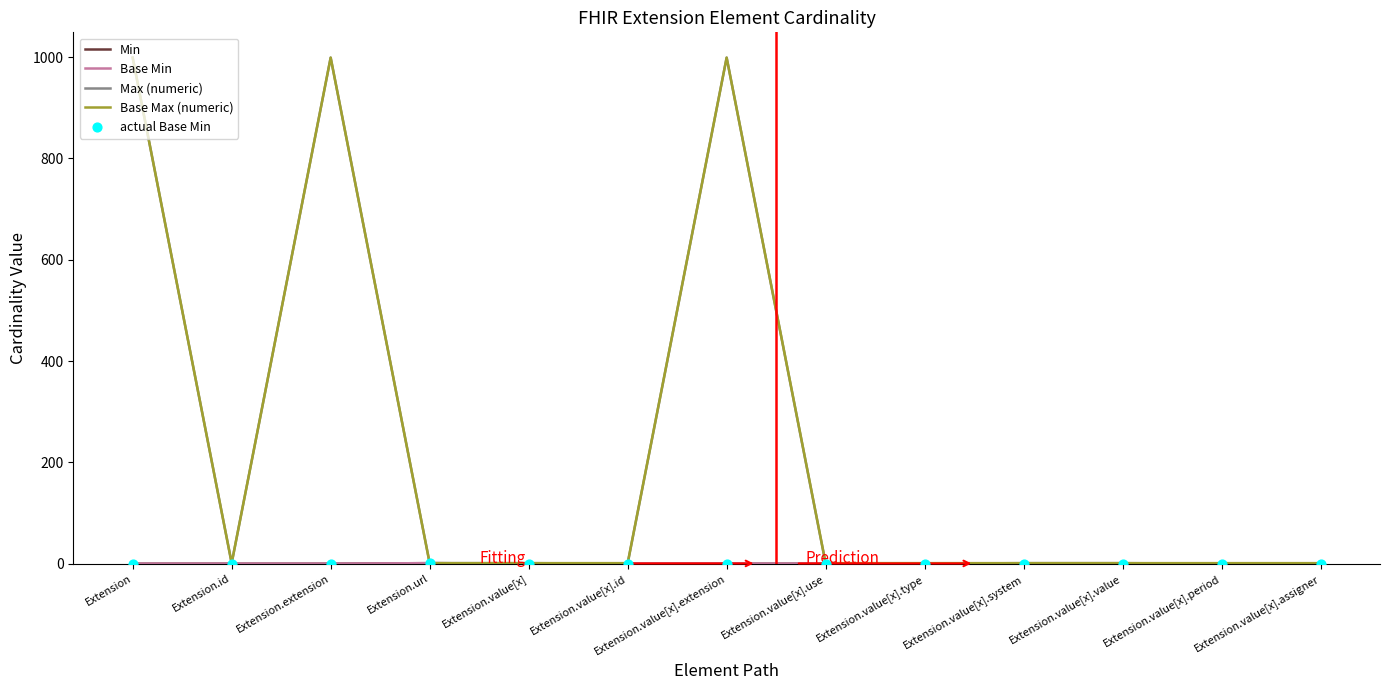

Is this an area chart (filled region under the line)?

No